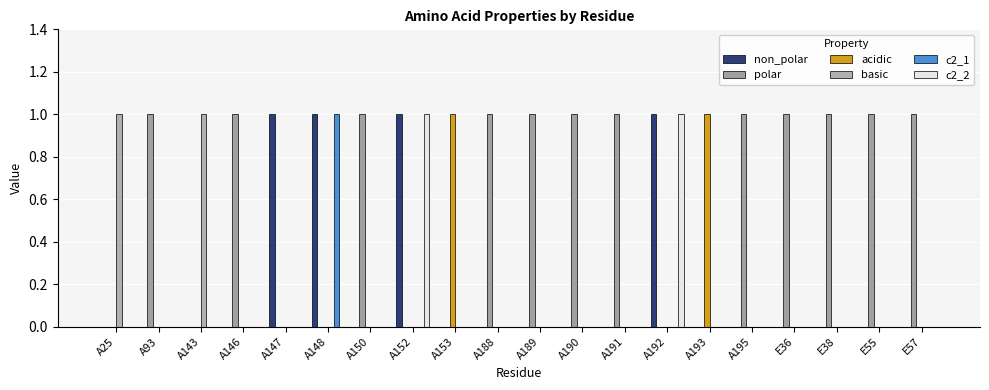

How many groups of bars are there?

20